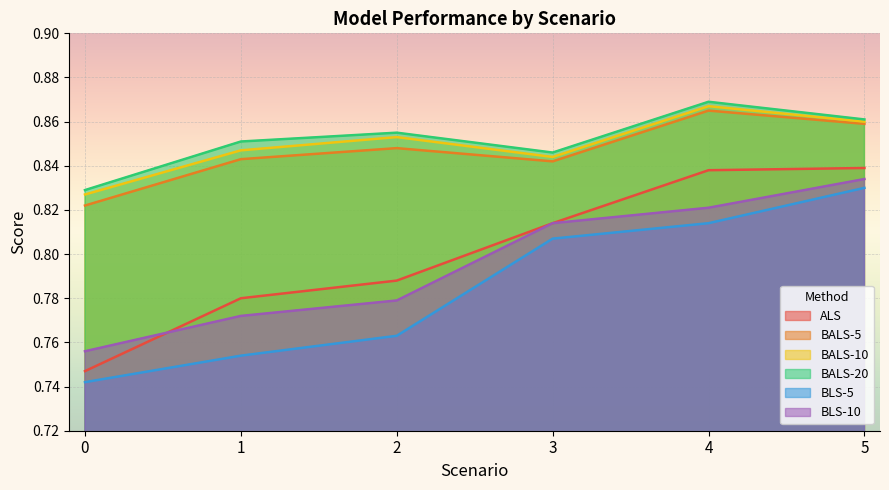

Is it true that BALS-5 equals 1.3 at 3?

False